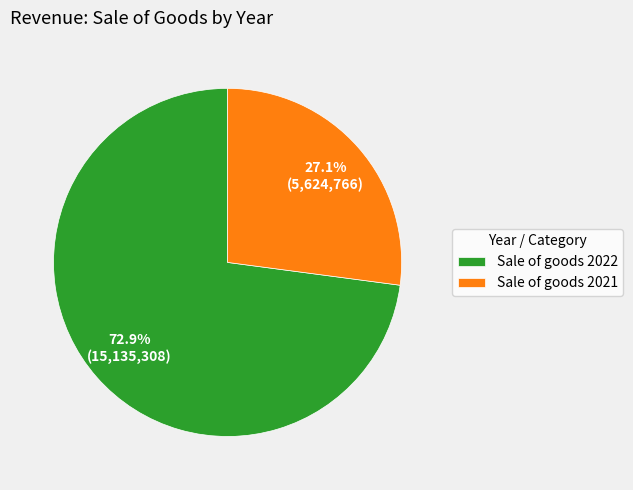

Which has a higher value, Sale of goods 2022 or Sale of goods 2021?

Sale of goods 2022